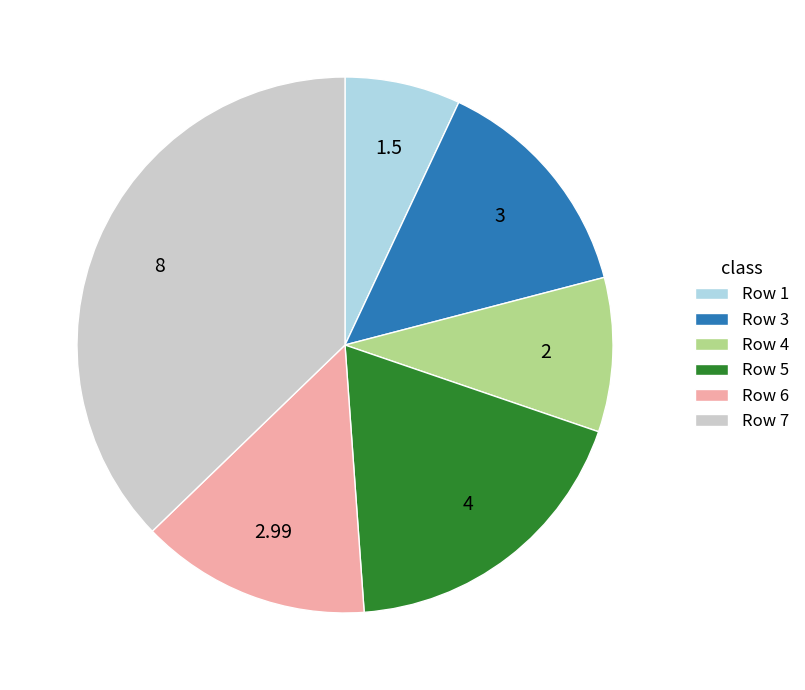

What is the ratio of the value at Row 5 to the value at Row 6?

1.3